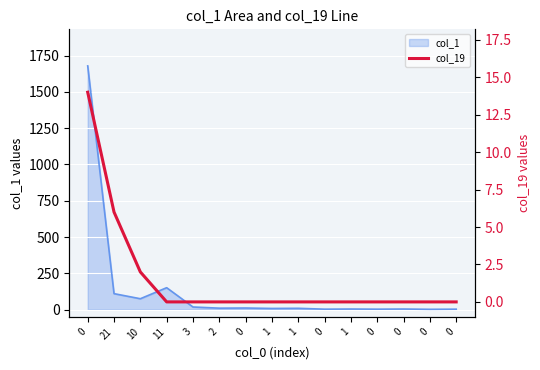

Which label corresponds to the smallest value in the chart?

11